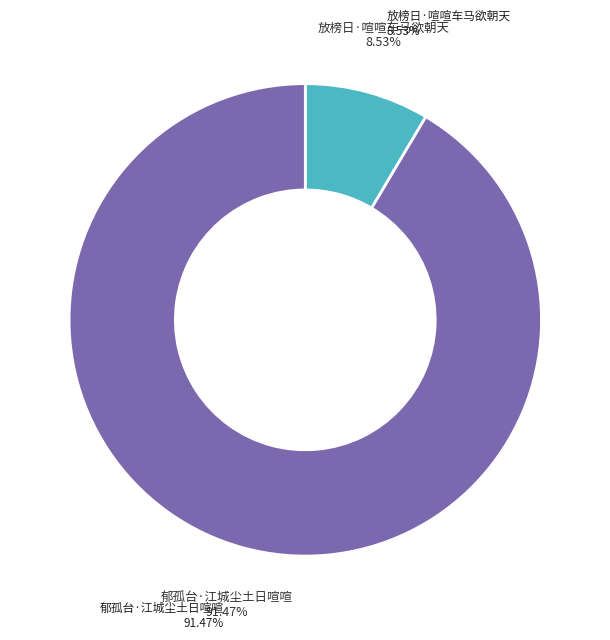

To the nearest percent, what is the average slice percentage?

50%